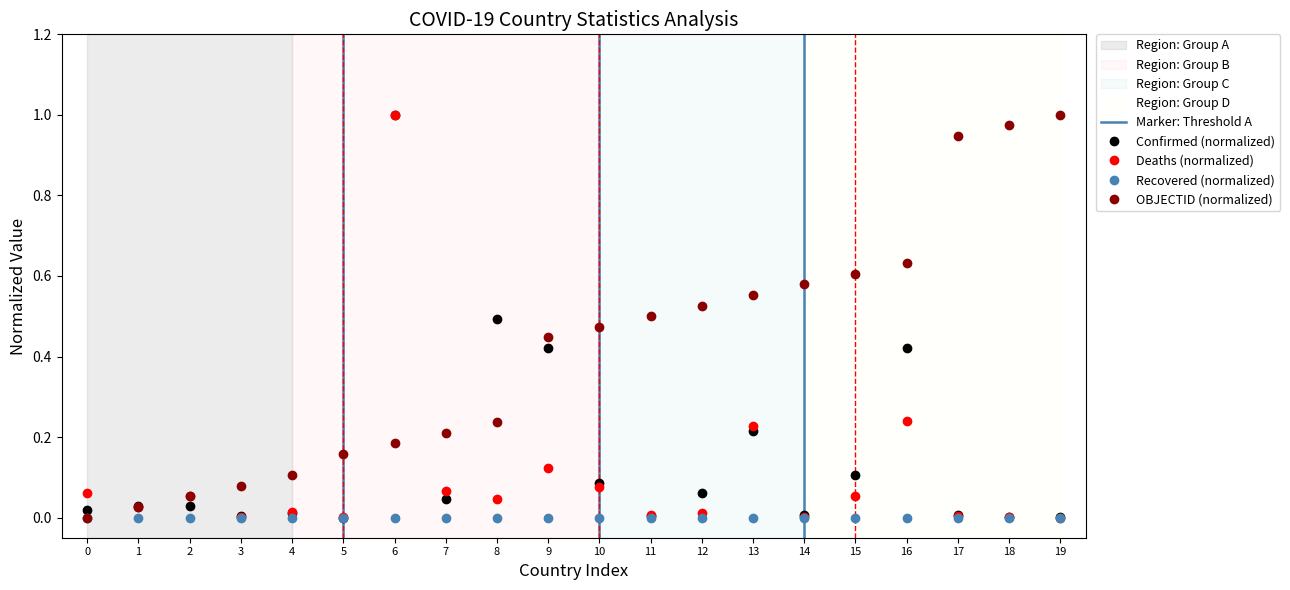

At which category does Deaths (normalized) reach its first local peak?

2